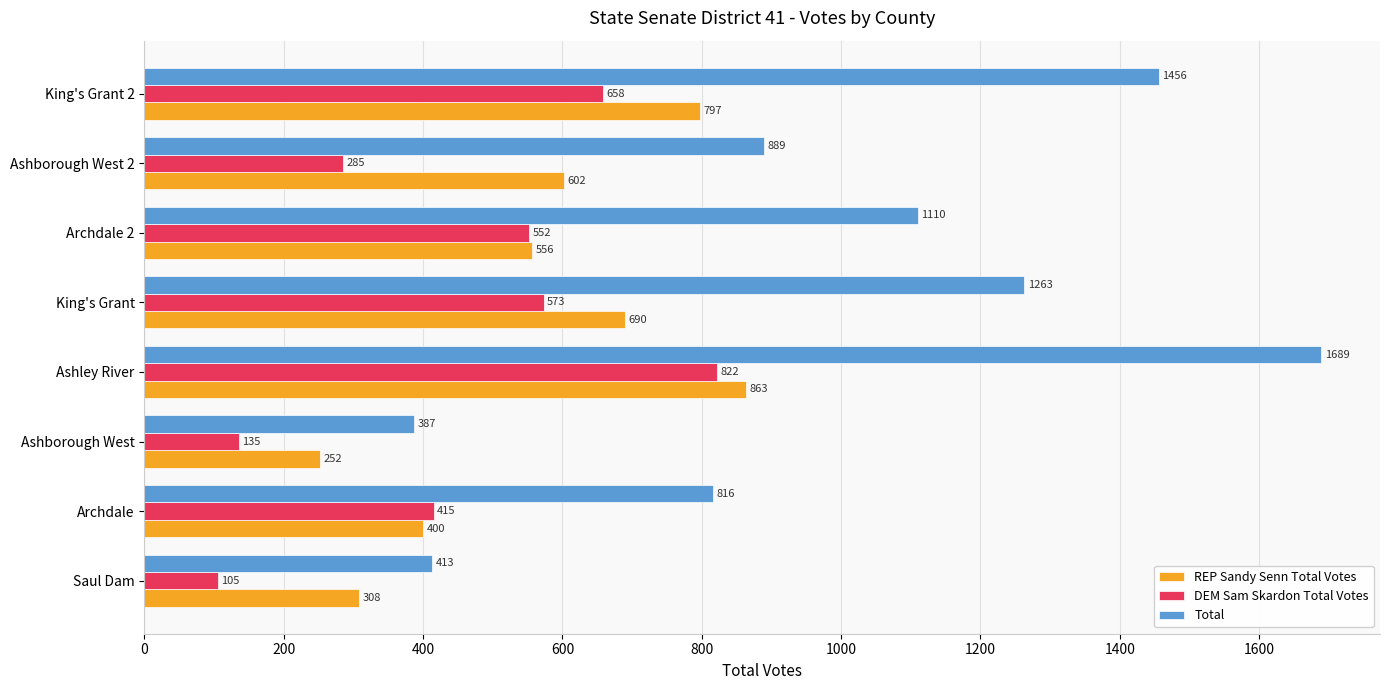

Which series has the largest range (max minus min)?

Total